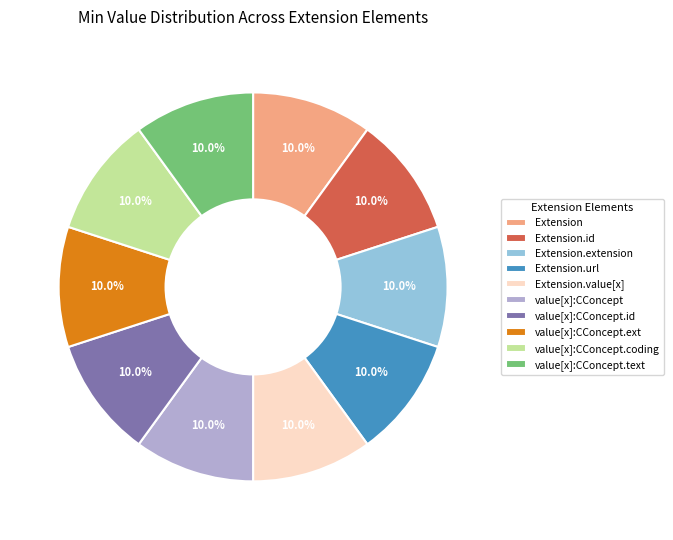

How many segments does this pie chart have?

10